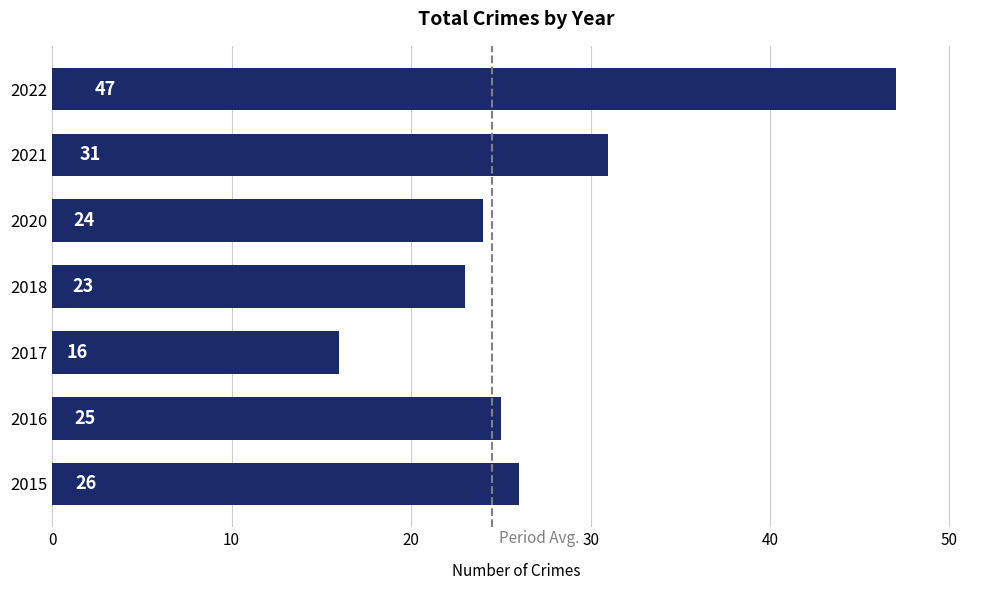

How many distinct data groups are displayed?

1